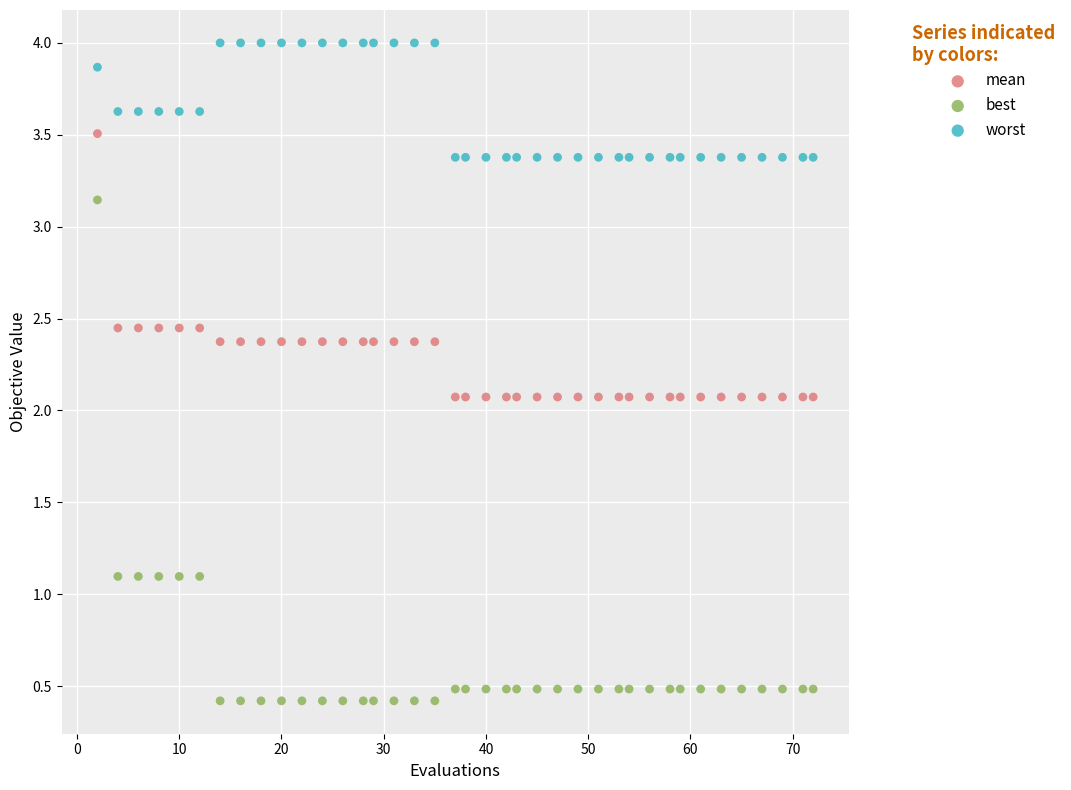

Which series reaches the maximum Y coordinate?

worst